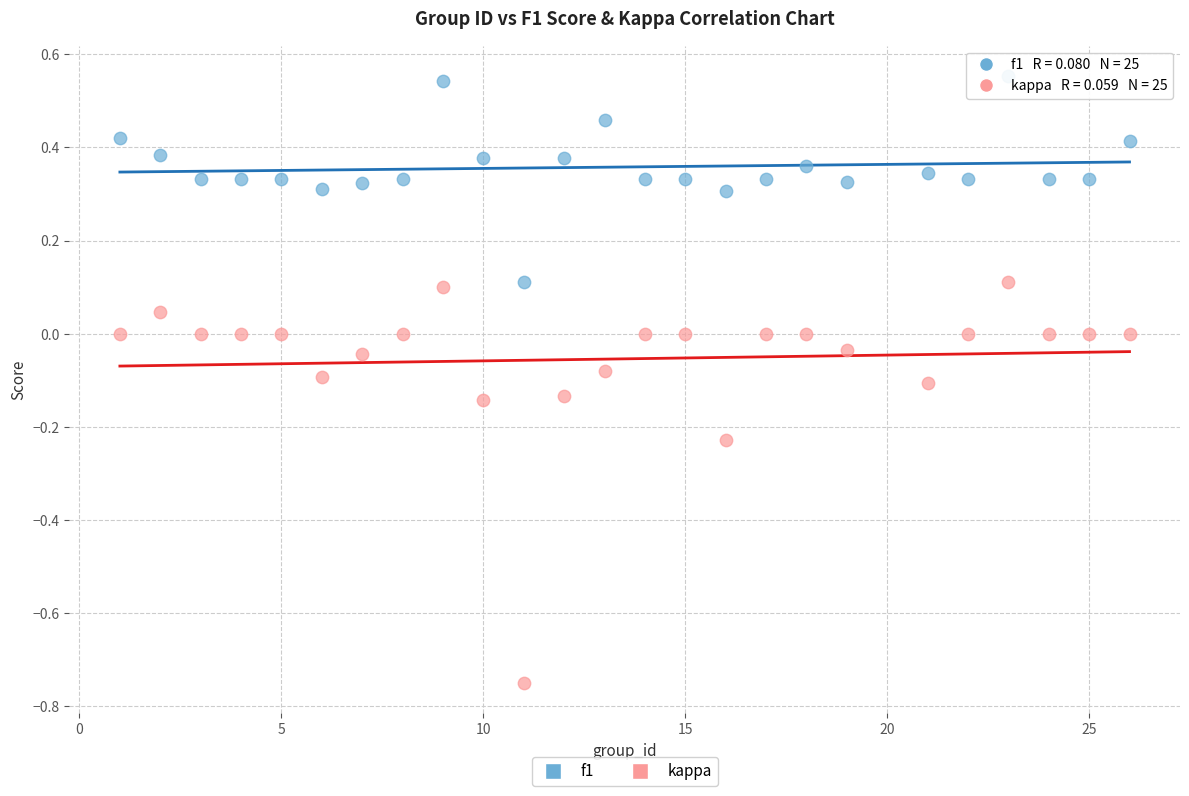

Which series reaches the minimum Y coordinate?

kappa